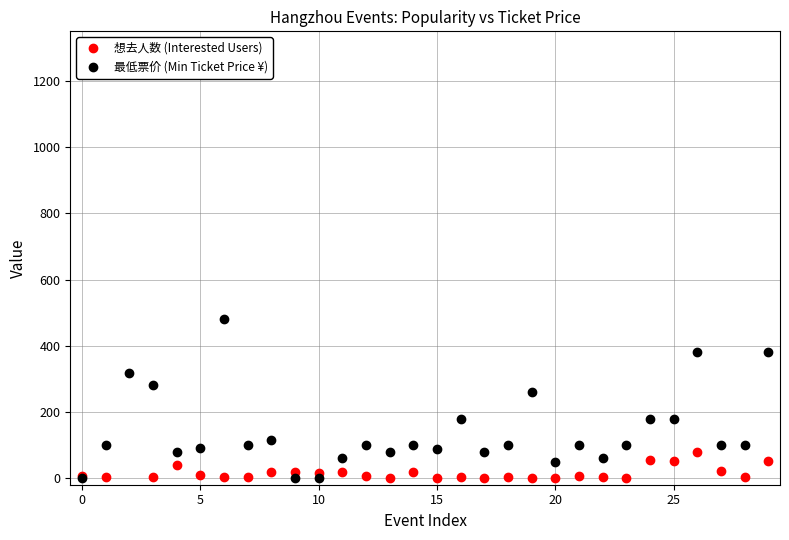

Is this an area chart (filled region under the line)?

No